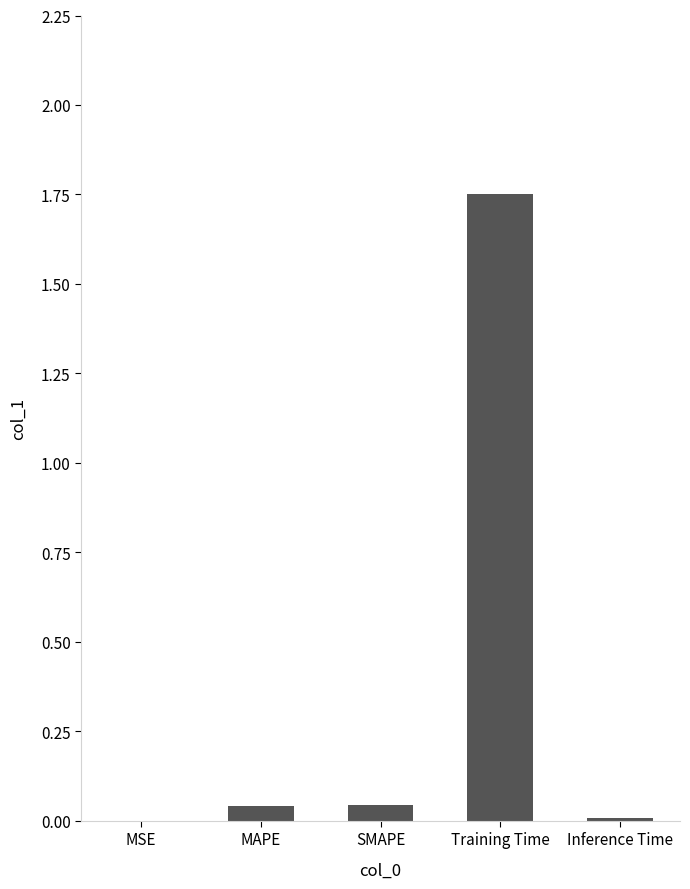

Which has a higher value, Training Time or MSE?

Training Time